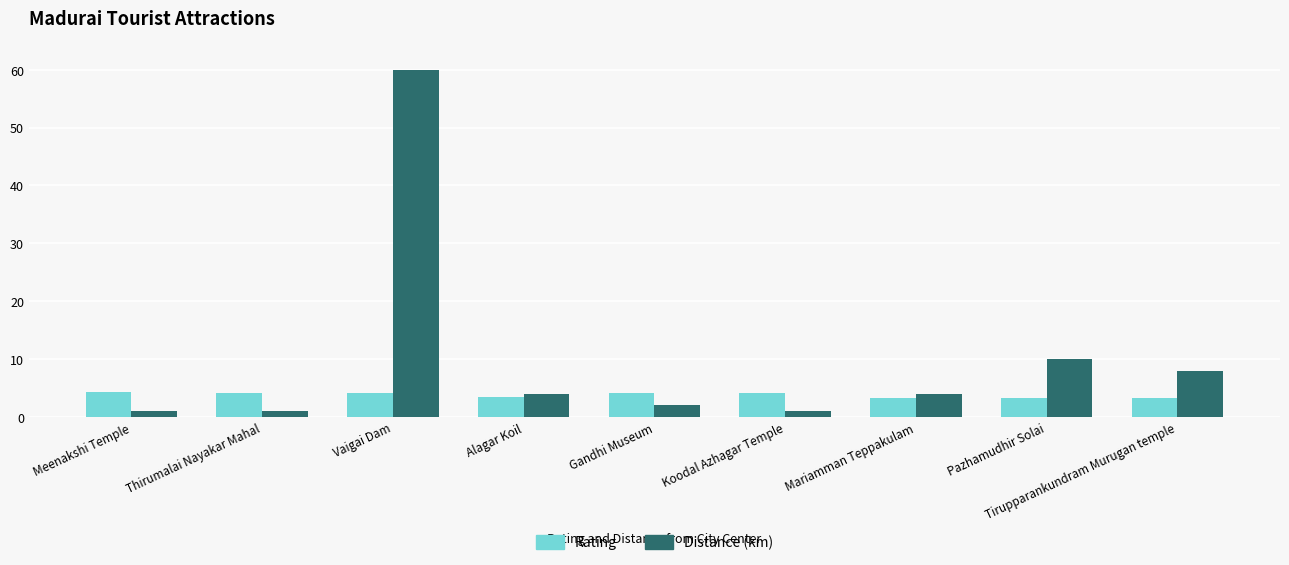

What position from the right is Pazhamudhir Solai?

2